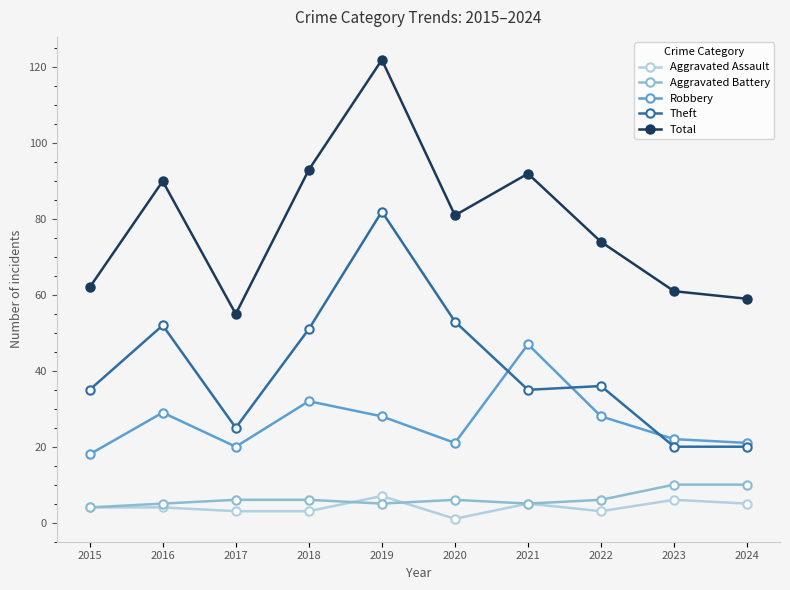

Count the number of data series in this chart.

5